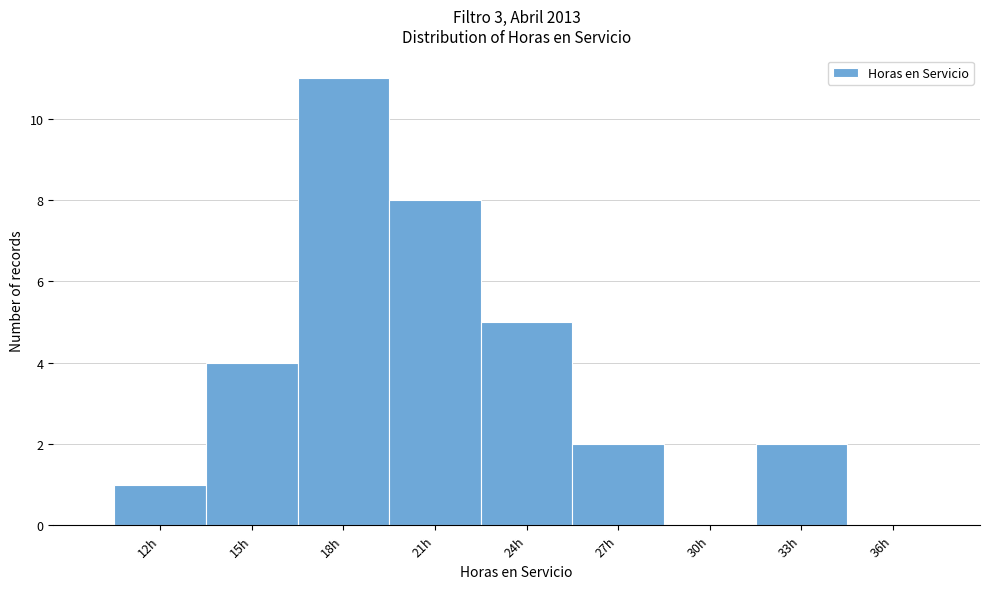

Reading right to left, extract all data points from this chart.

36h=0	33h=2	30h=0	27h=2	24h=5	21h=8	18h=11	15h=4	12h=1